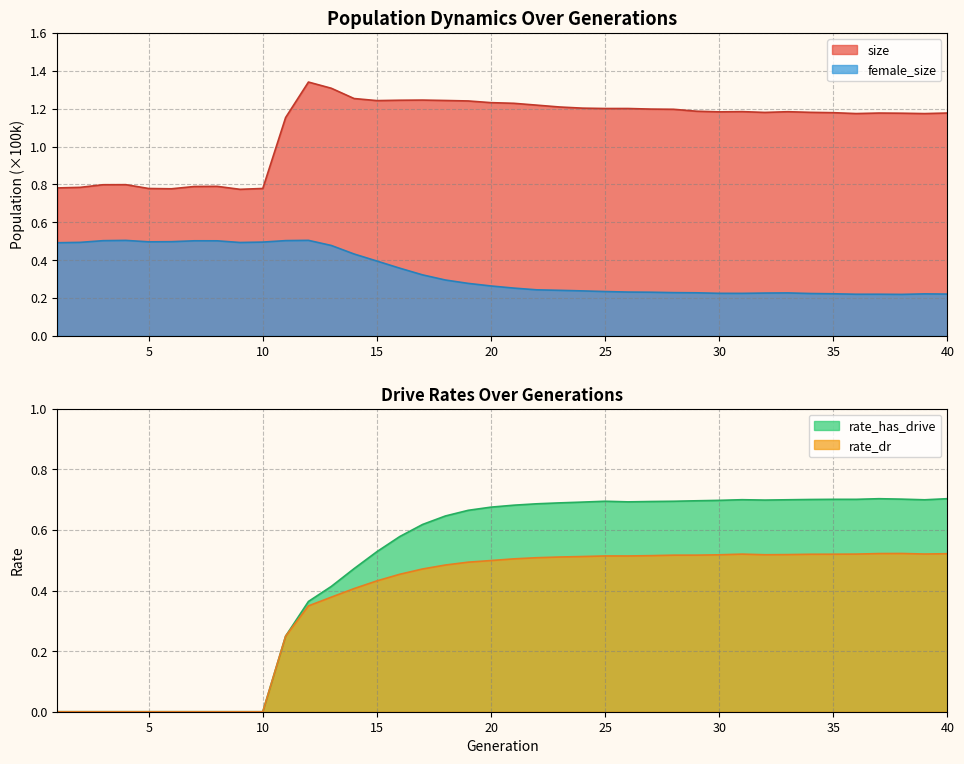

True or false: rate_dr has a value of 0.0 at 7.

True